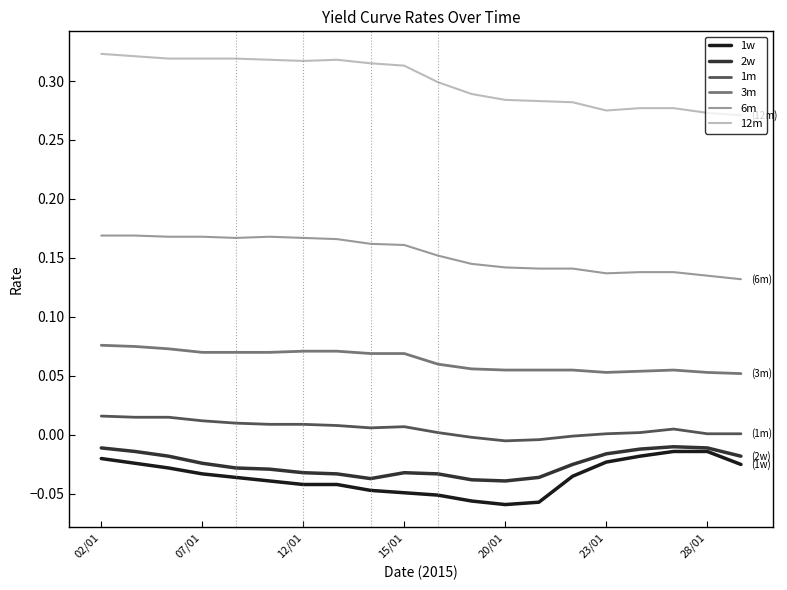

True or false: 1w and 1m cross at least once.

False